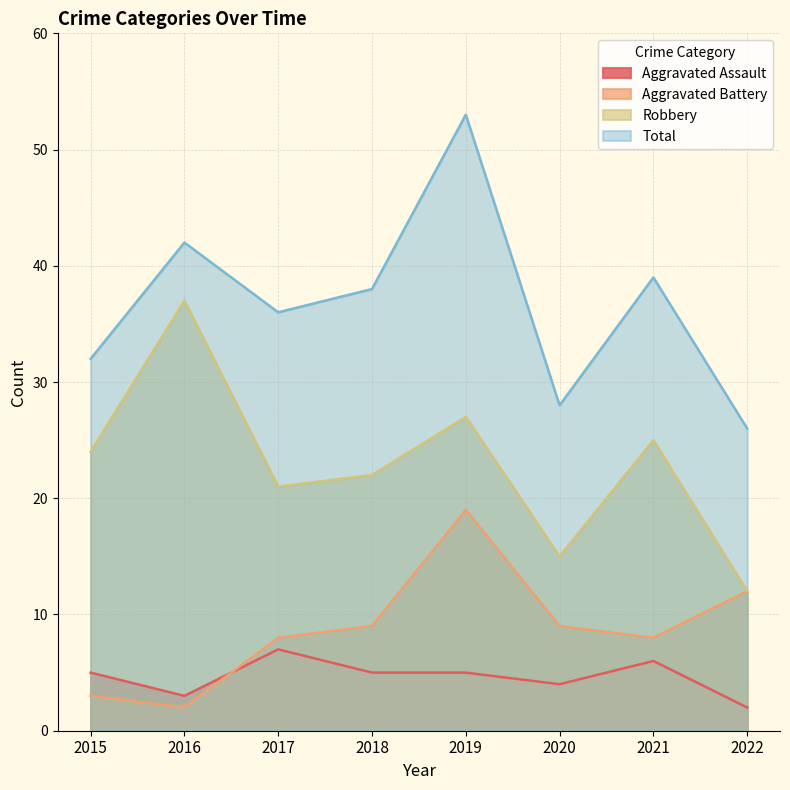

True or false: Aggravated Battery has a value of 6 at 2018.

False